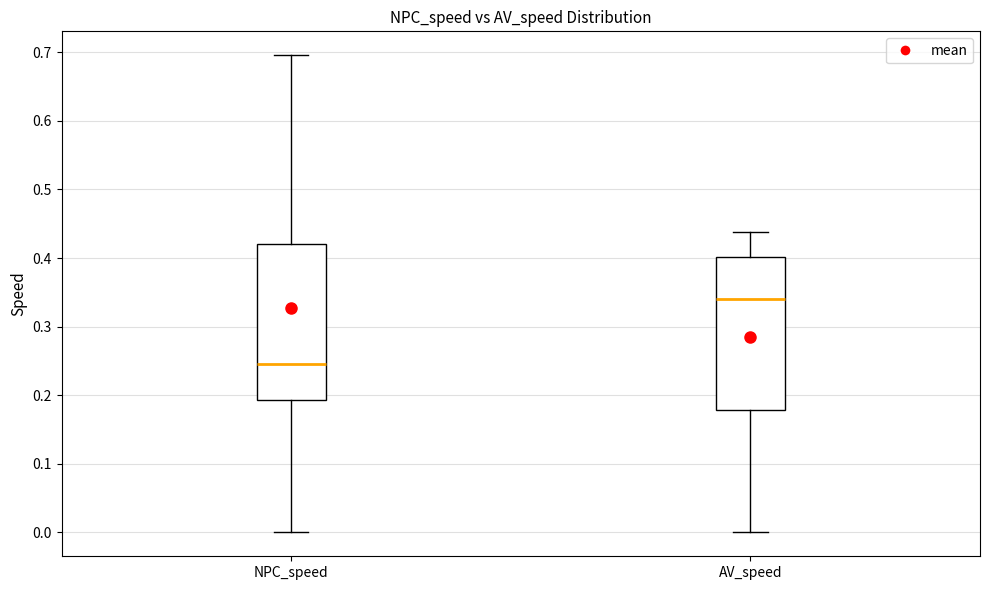

Reading left to right, transcribe this box plot: for each box, give where its median line is, the range the box spans, and where its two whiskers end, as read against the y-axis. The values are not printed on the chart, so give them approximately, as read against the axis.

NPC_speed: median 0.25, box 0.19 to 0.42, whiskers 0.00 to 0.70
AV_speed: median 0.34, box 0.18 to 0.40, whiskers 0.00 to 0.44